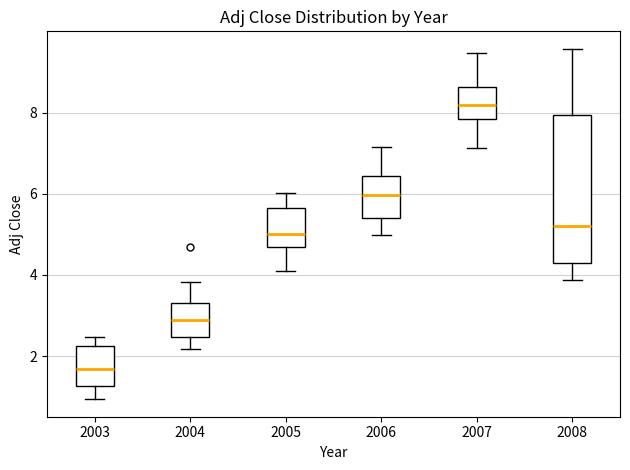

Comparing the boxes themselves (not the whiskers), which one is the tallest?

2008